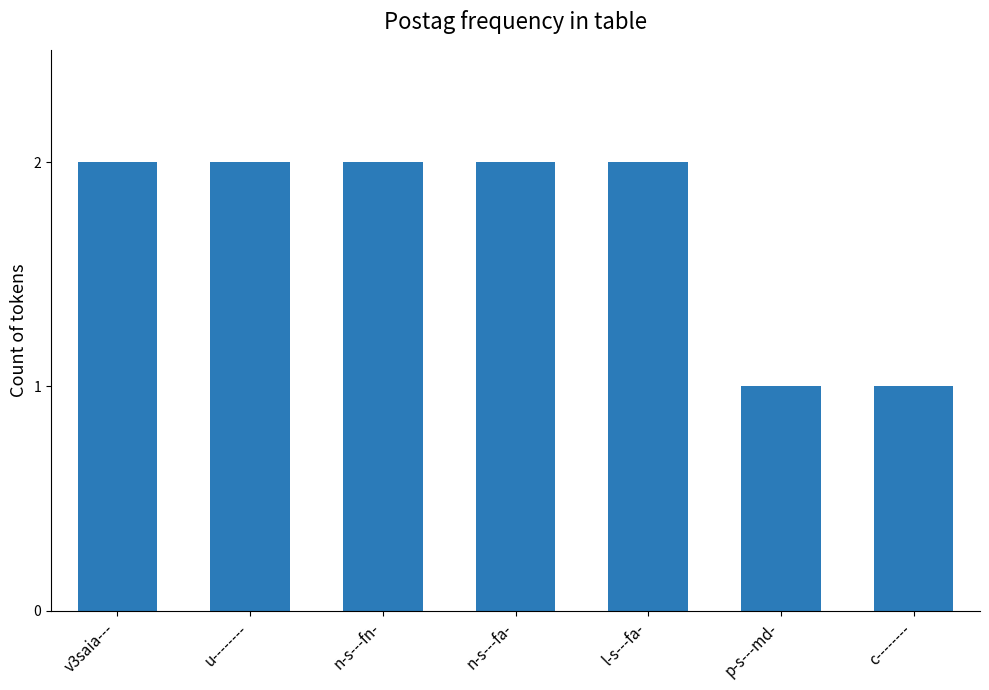

How many bars are there in total?

7